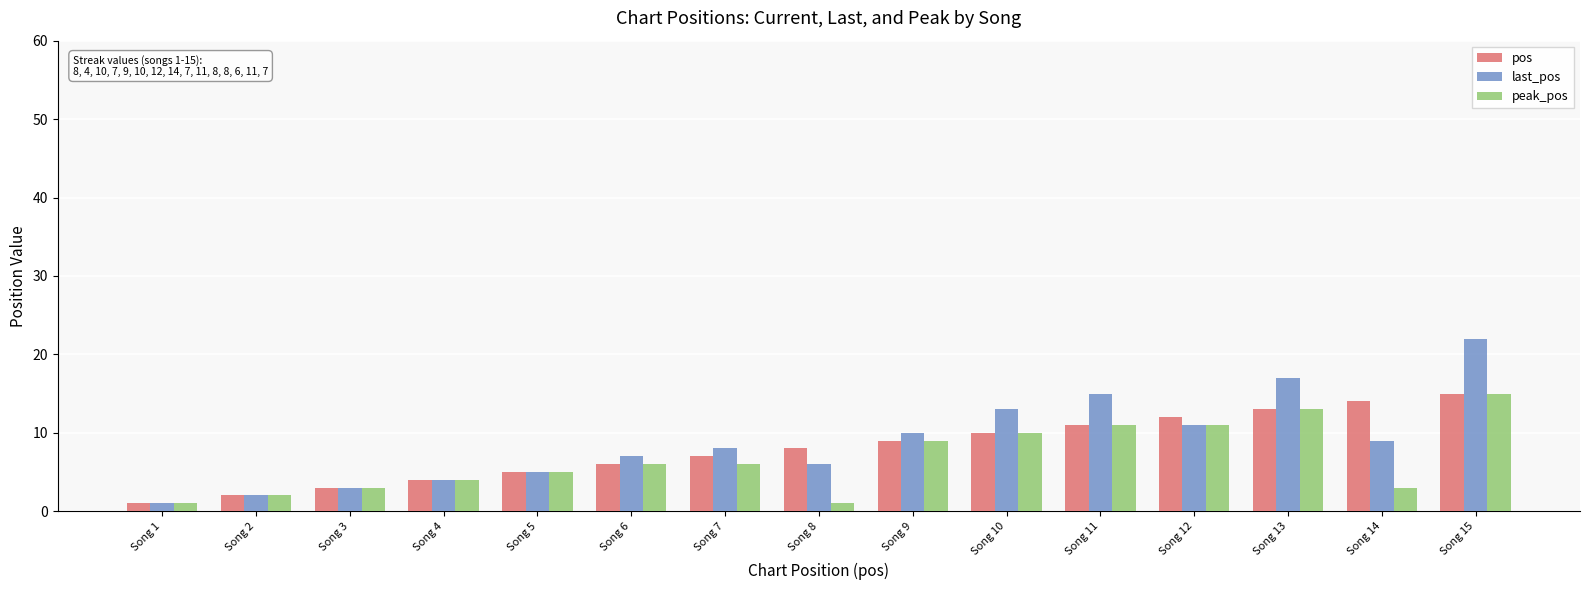

What is the difference between the pos values at Song 12 and Song 3?

9